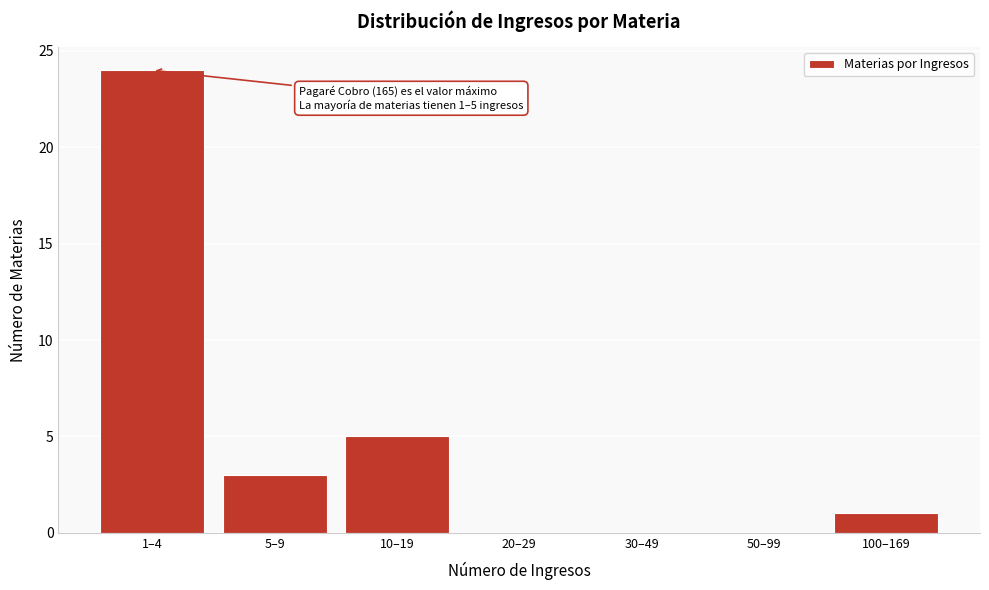

Reading left to right, transcribe all the data shown in this chart.

1–4=24	5–9=3	10–19=5	20–29=0	30–49=0	50–99=0	100–169=1